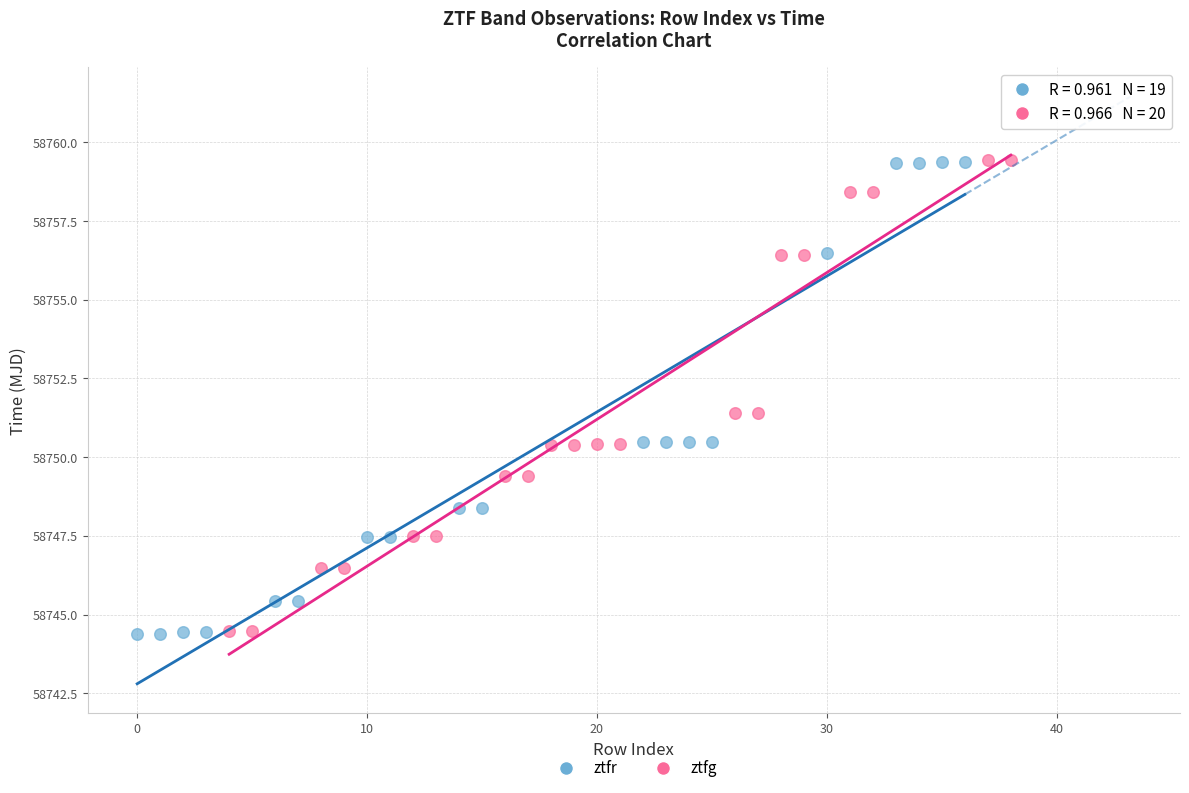

Which series has the largest Y range (max minus min)?

ztfr